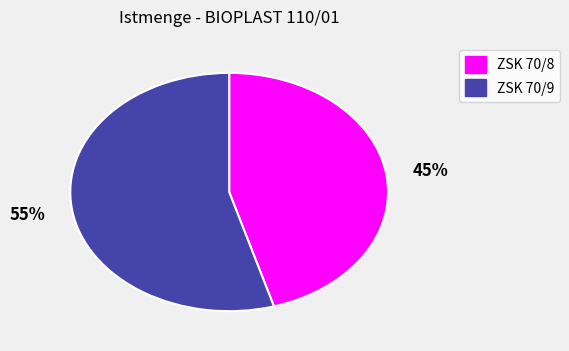

To the nearest percent, what portion does ZSK 70/9 represent?

55%